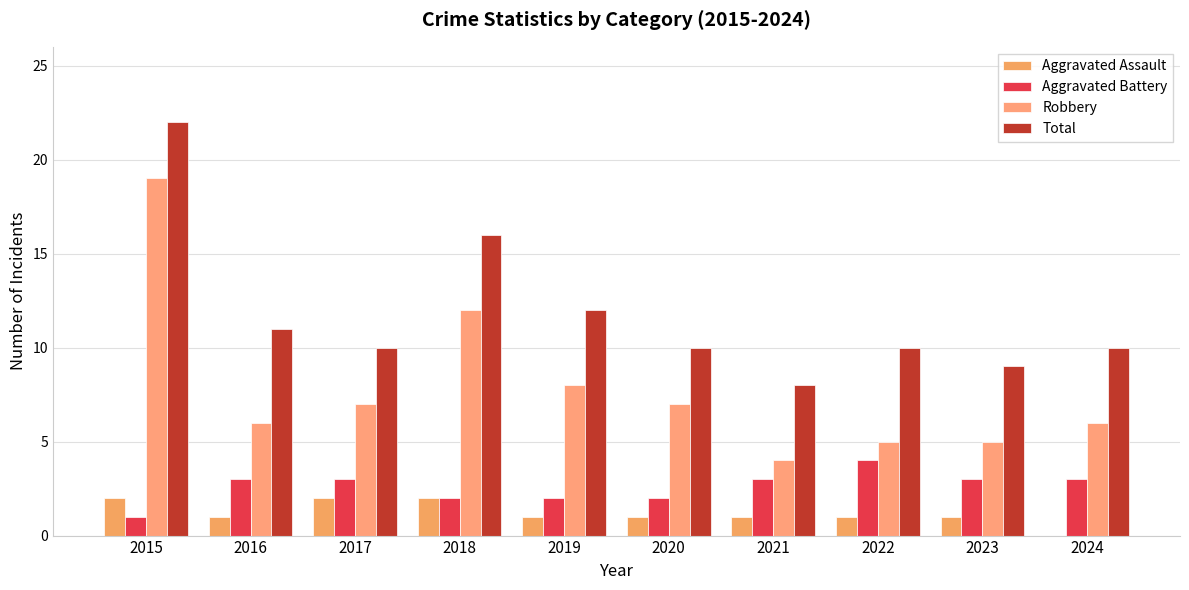

Is it true that Aggravated Battery equals 2 at 2024?

False